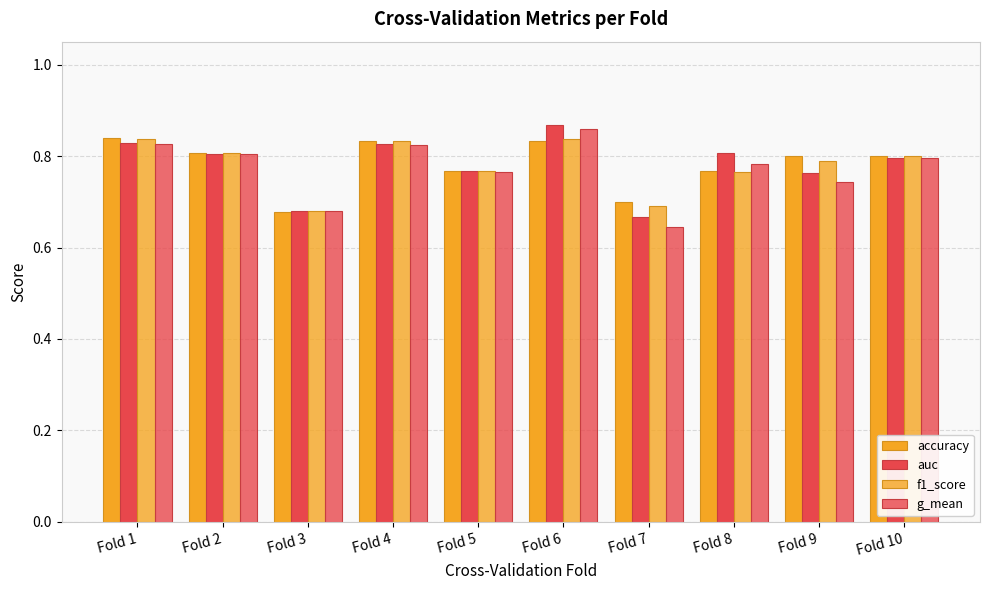

Which category has the lowest value in the auc series?

Fold 7